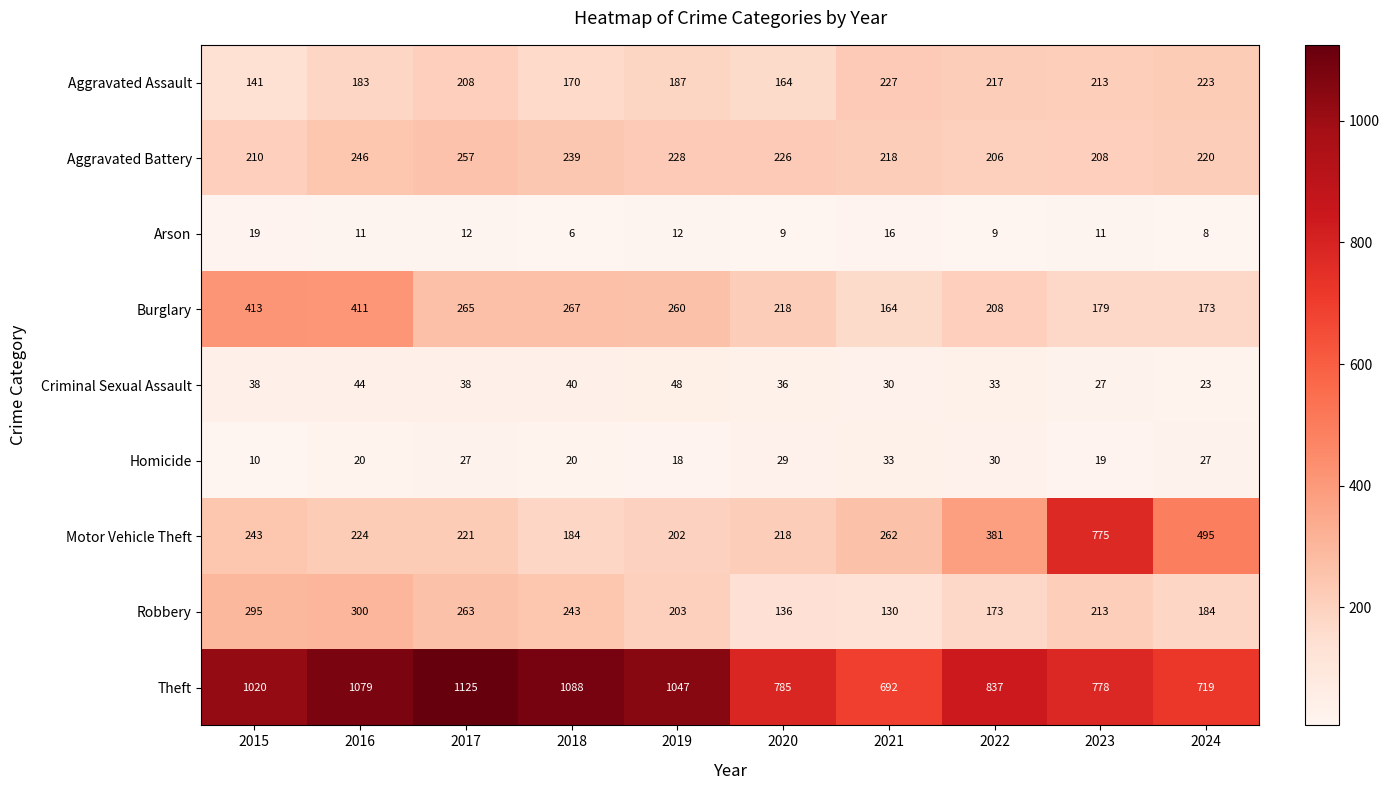

Which series changed the most between 2015 and 2020?

Theft